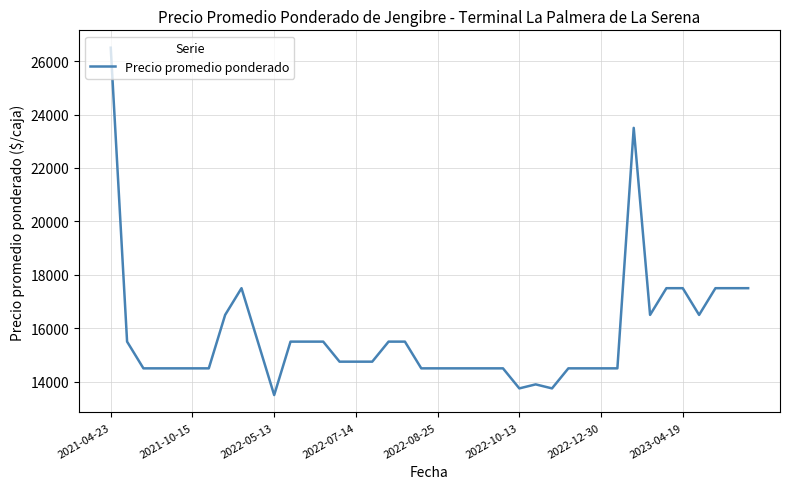

What is the difference between the second highest and minimum values?

10000